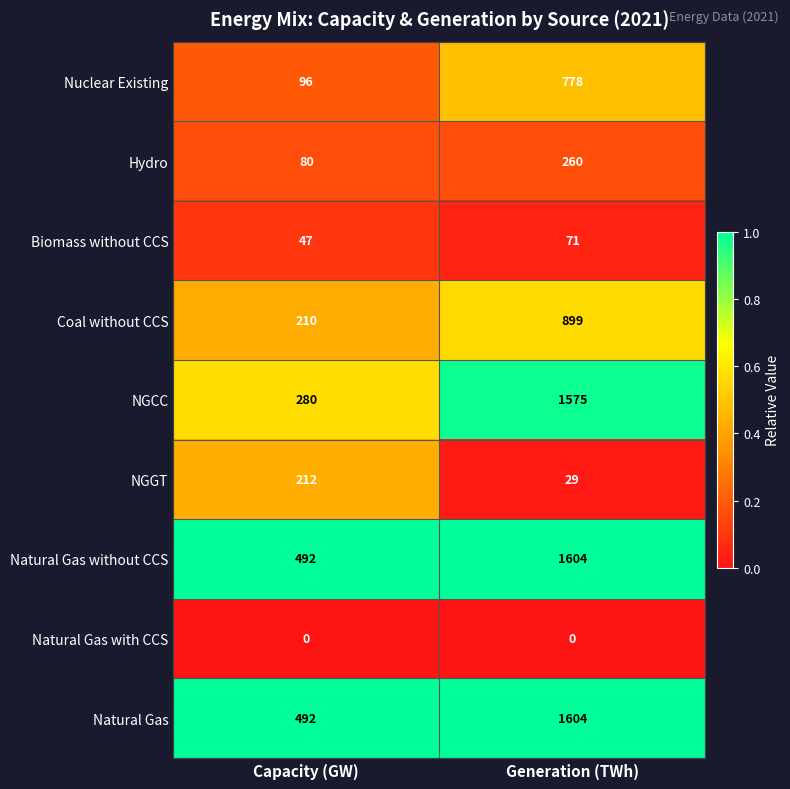

Reading right to left, transcribe all the data shown in this chart.

Nuclear Existing: 778	96
Hydro: 260	80
Biomass without CCS: 71	47
Coal without CCS: 899	210
NGCC: 1575	280
NGGT: 29	212
Natural Gas without CCS: 1604	492
Natural Gas with CCS: 0	0
Natural Gas: 1604	492